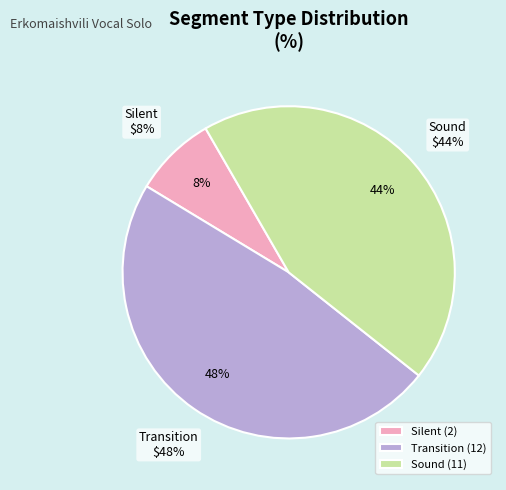

True or false: Sound accounts for 30% of the total.

False